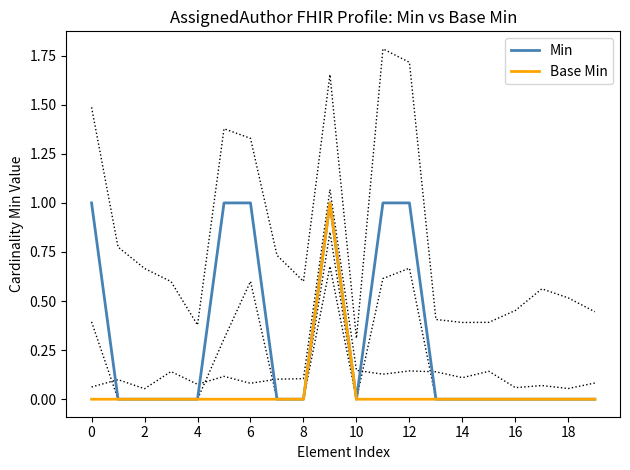

Count the number of data series in this chart.

2